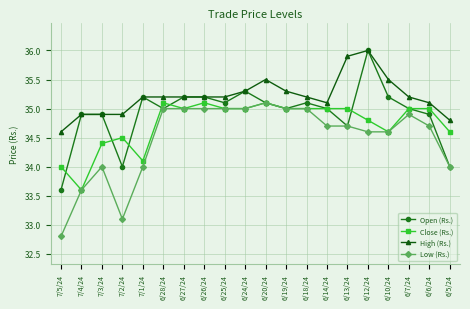

What position from the right is 6/27/24?

14